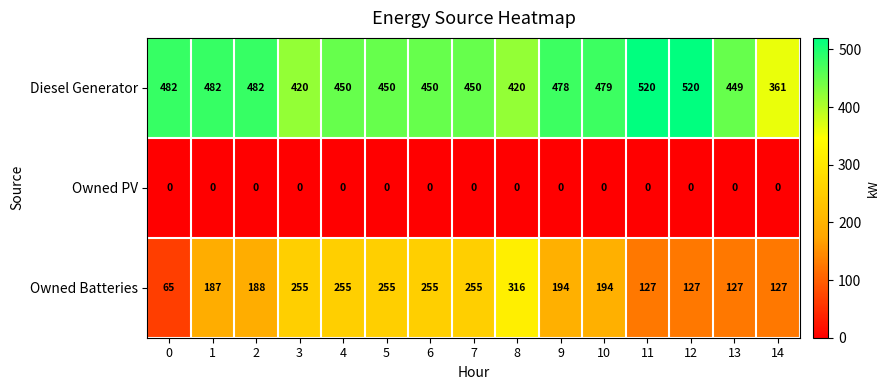

What is the sum of all Owned Batteries values?

2927